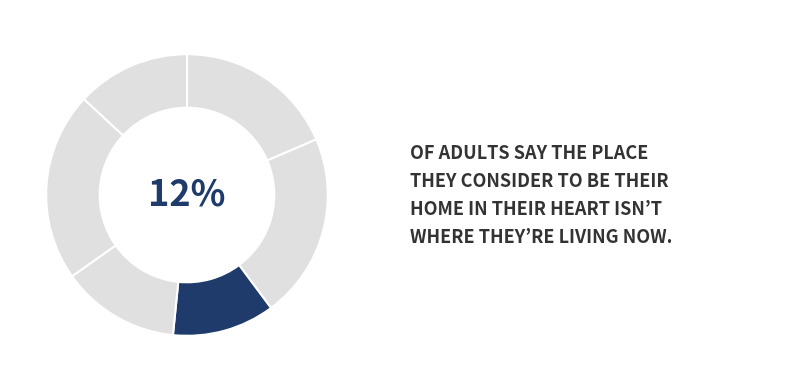

Which slice is the smallest?

3